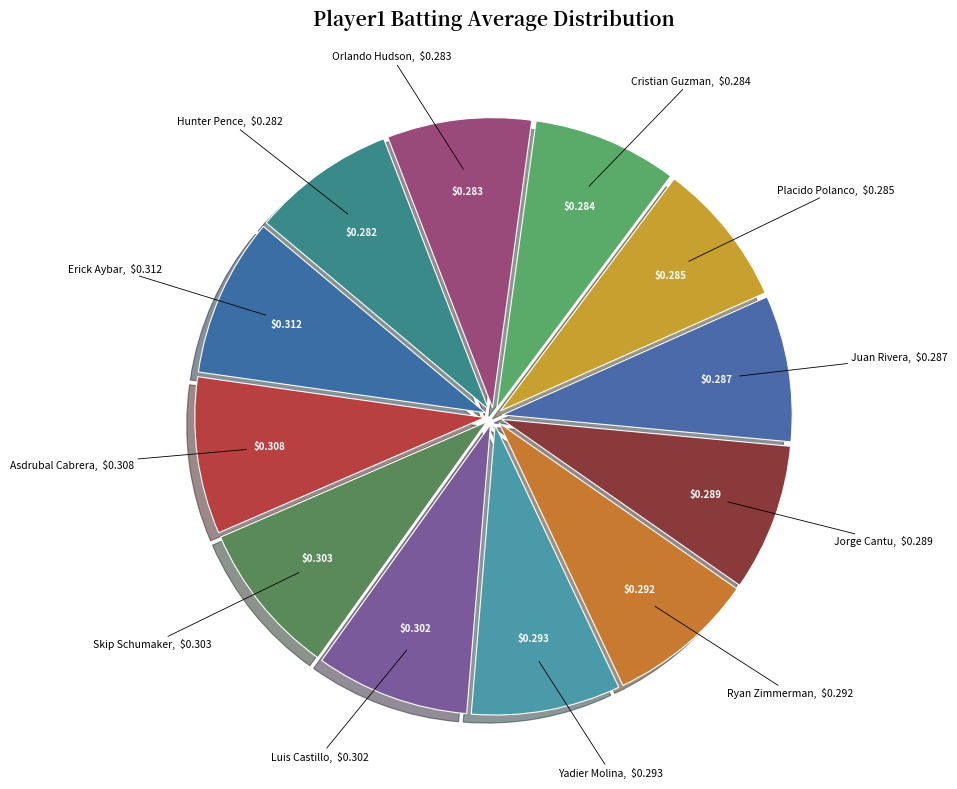

Is there a majority slice in this chart?

No